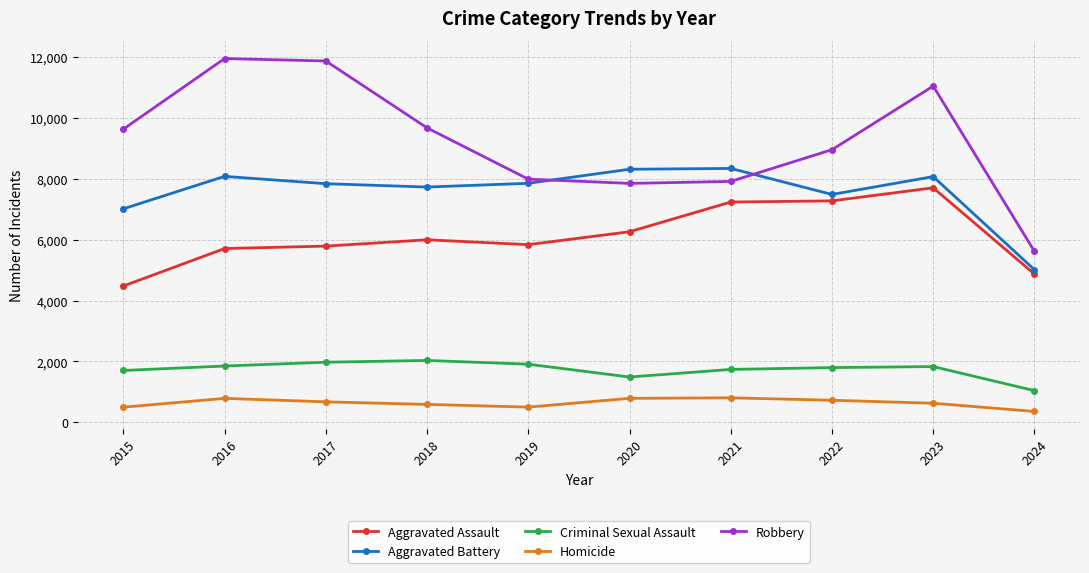

At which label does Homicide first exceed 672?

2016